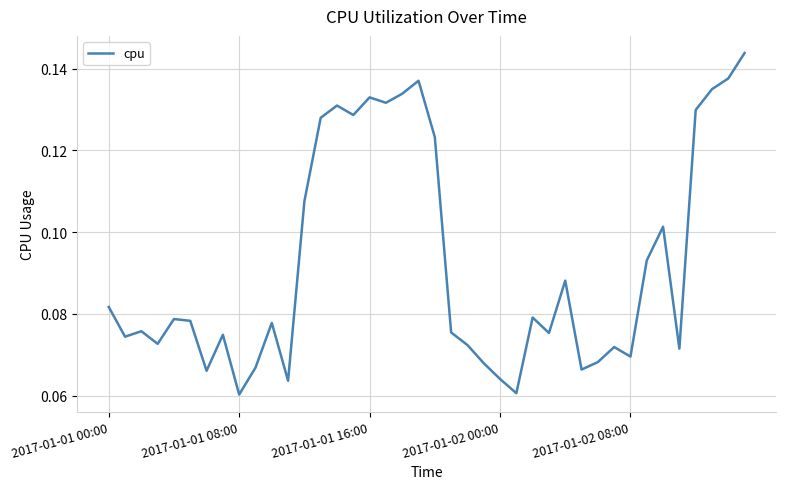

How many lines are shown in the chart?

1